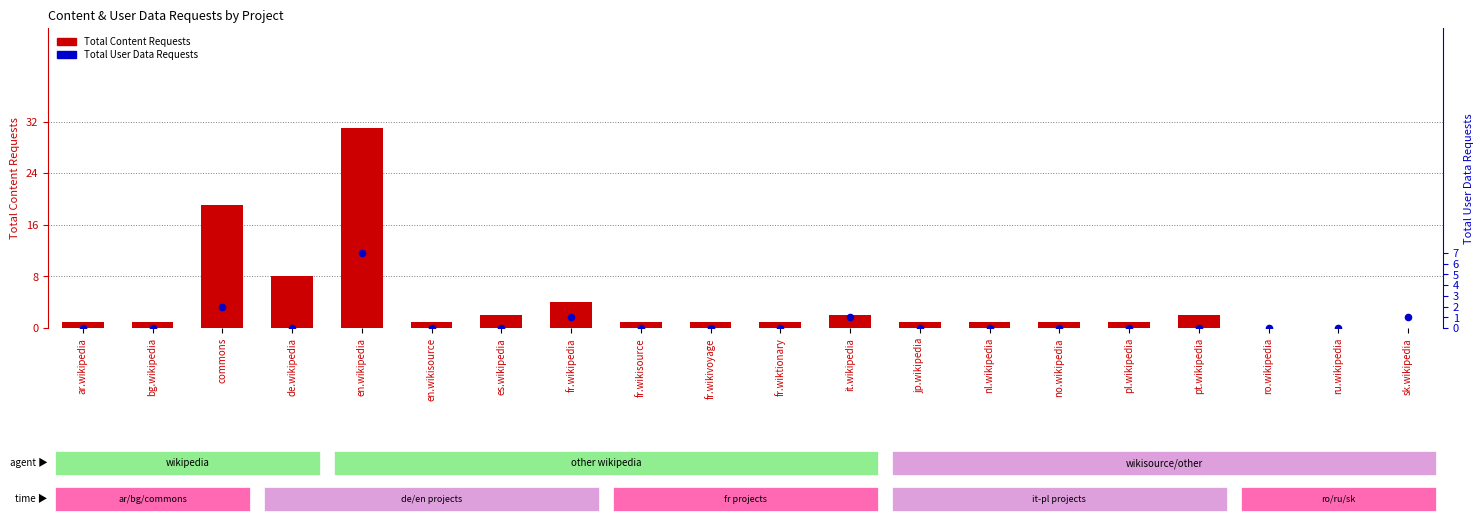

What are all the series names shown in the legend?

Total Content Requests, Total User Data Requests